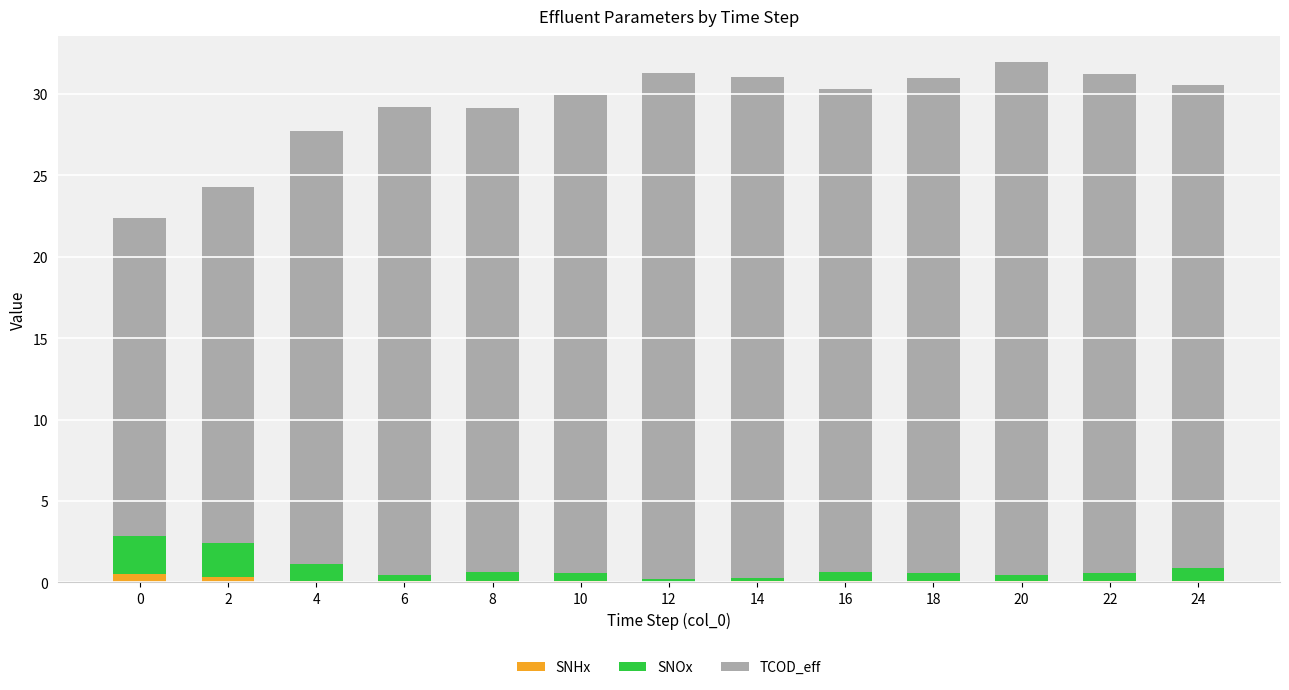

What are all the series names shown in the legend?

SNHx, SNOx, TCOD_eff